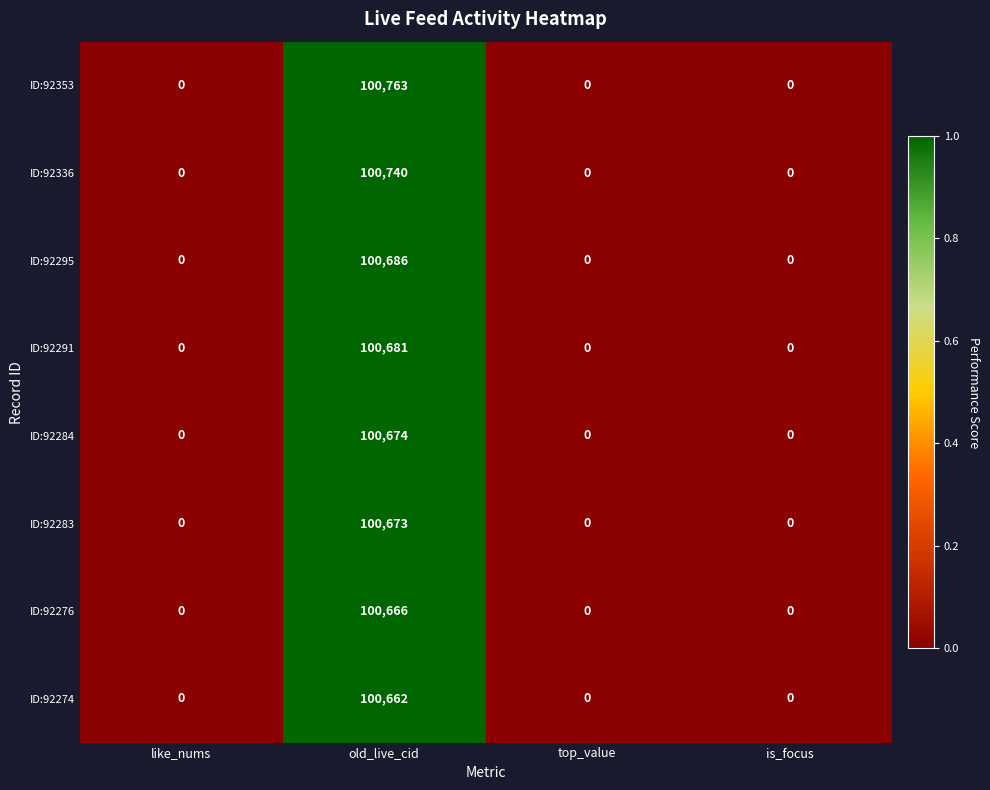

How many ID:92283 values are between 0 and 100673?

4